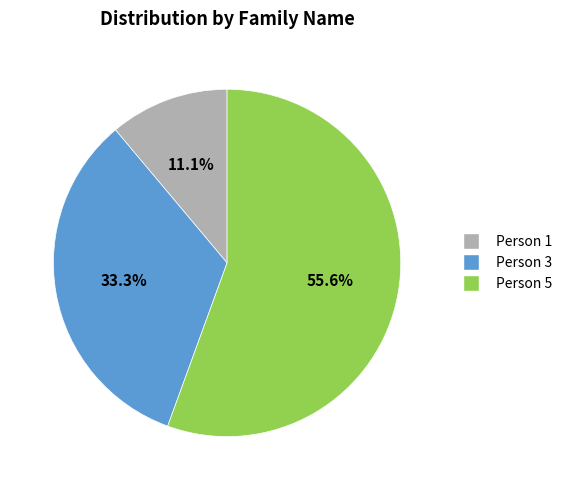

Is Person 1 the majority of the pie?

No